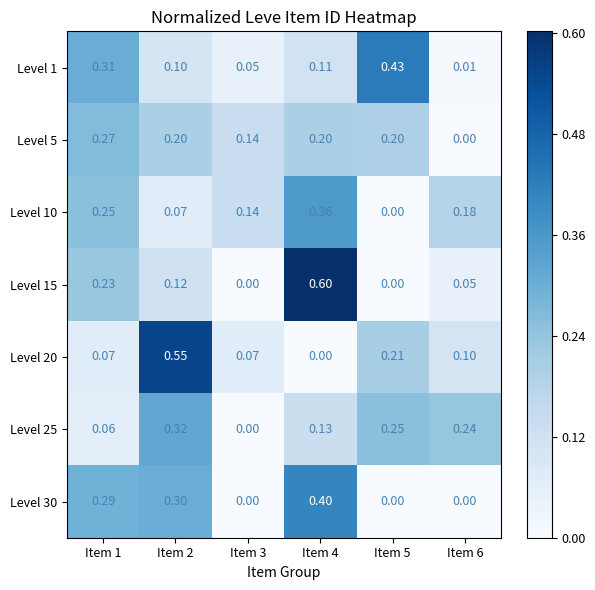

What is the difference between the highest and lowest values at Item 3?

0.1